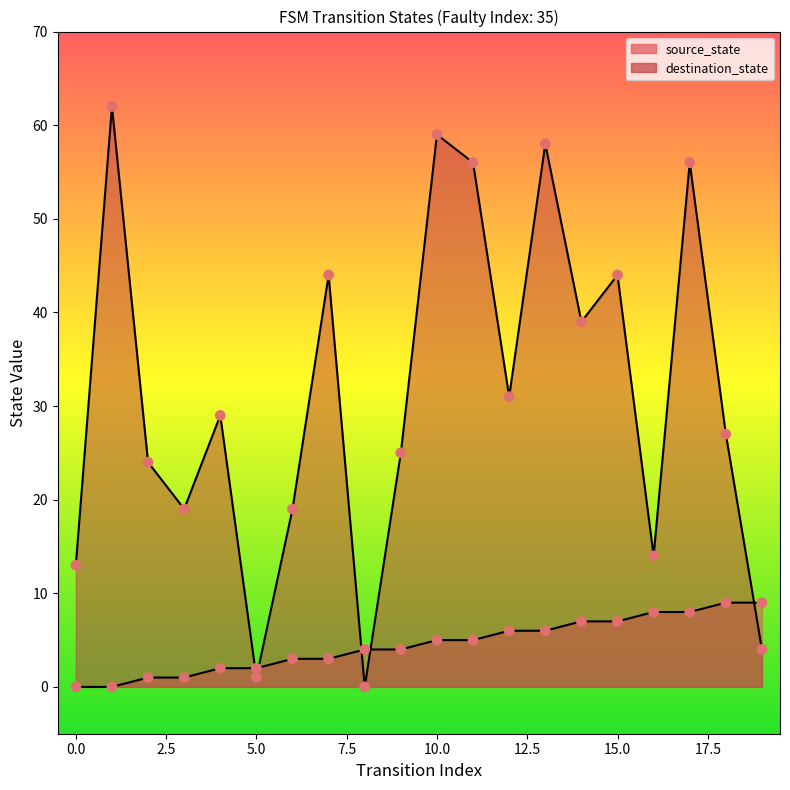

Which series has the widest spread of Y values?

destination_state